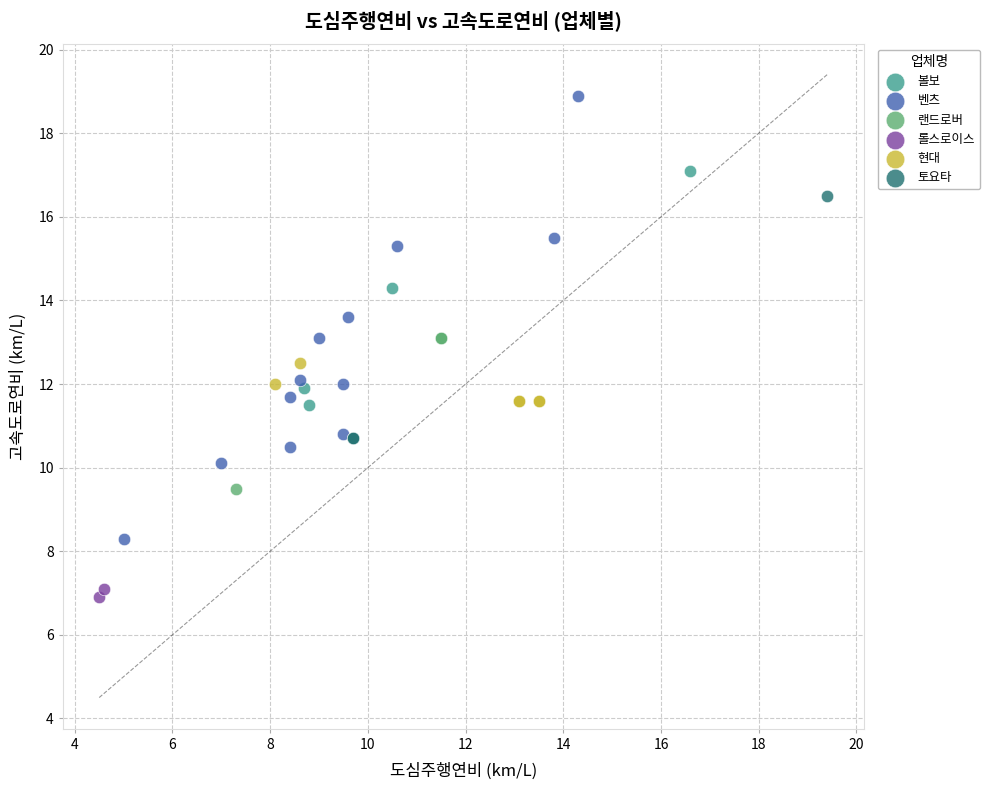

What are all the series names shown in the legend?

볼보, 벤츠, 랜드로버, 롤스로이스, 현대, 토요타